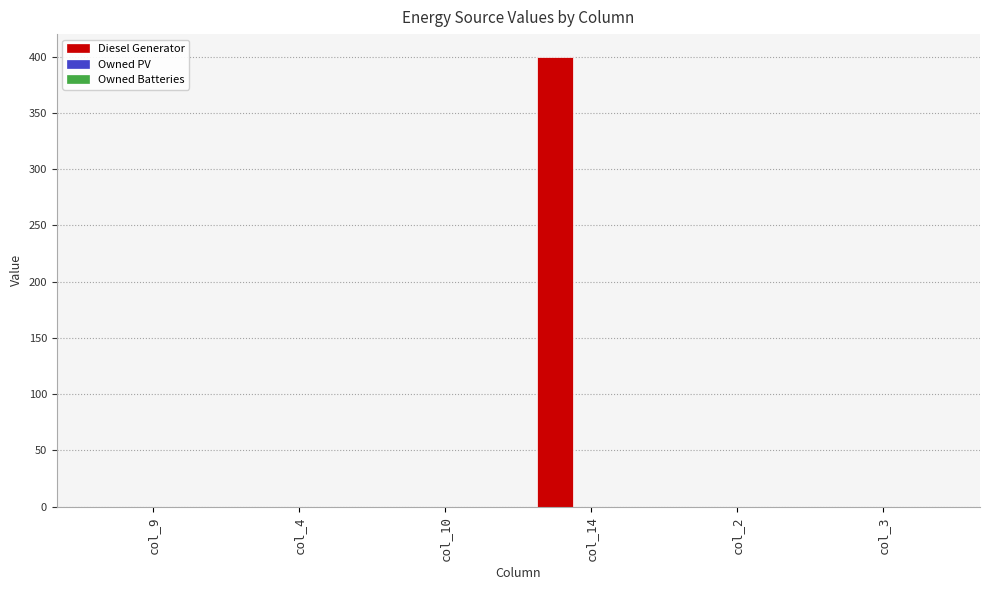

True or false: the data shows 0 at col_9.

True